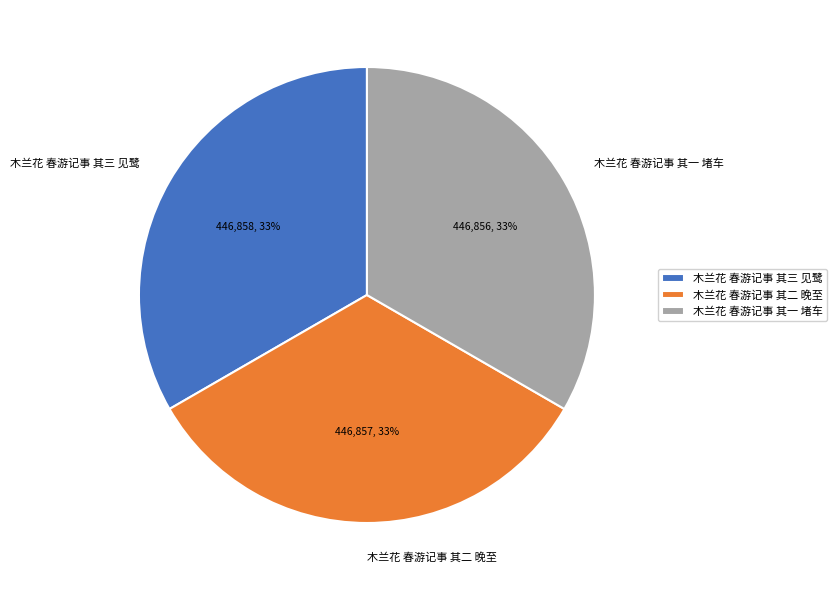

What is the ratio of the value at 木兰花 春游记事 其三 见鹭 to the value at 木兰花 春游记事 其二 晚至?

1.0